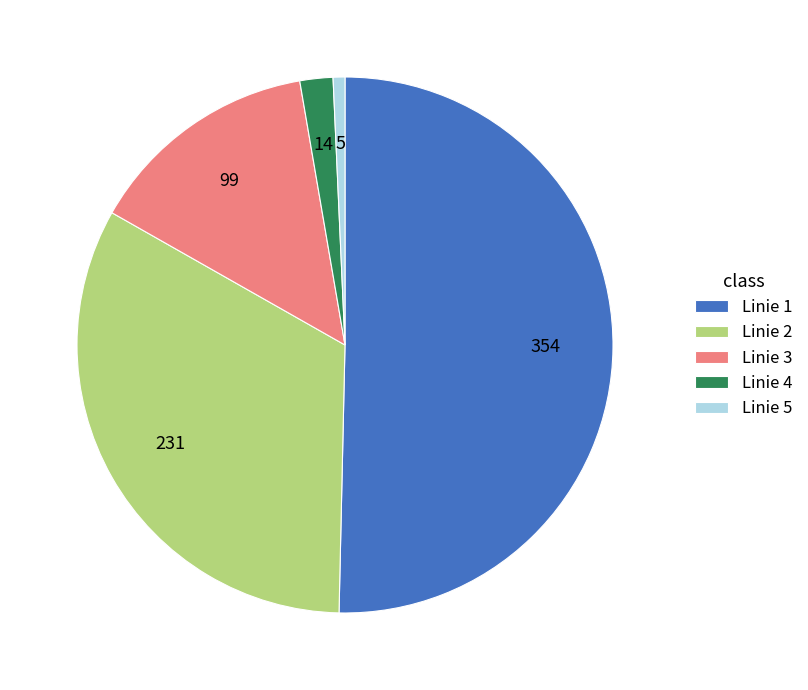

Combined, do Linie 2 and Linie 3 account for over 50%?

No